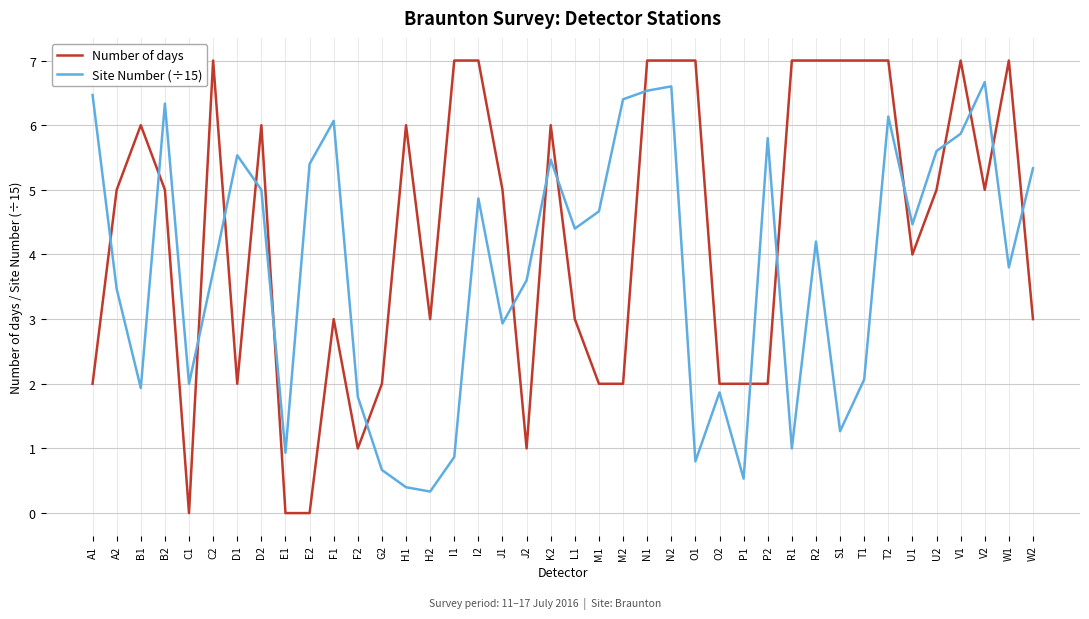

What is the difference between the maximum and minimum values in the Number of days series?

7.0